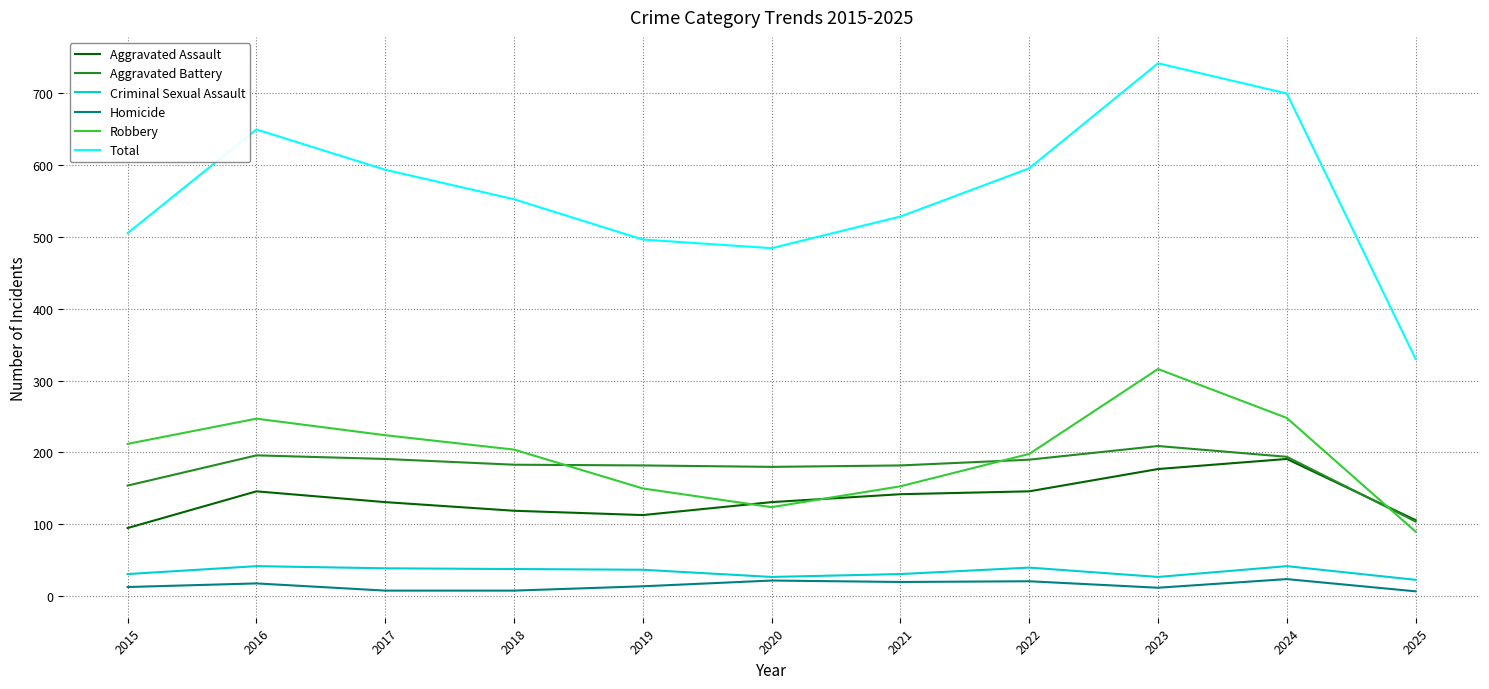

What is the total value across all series at 2020?

968